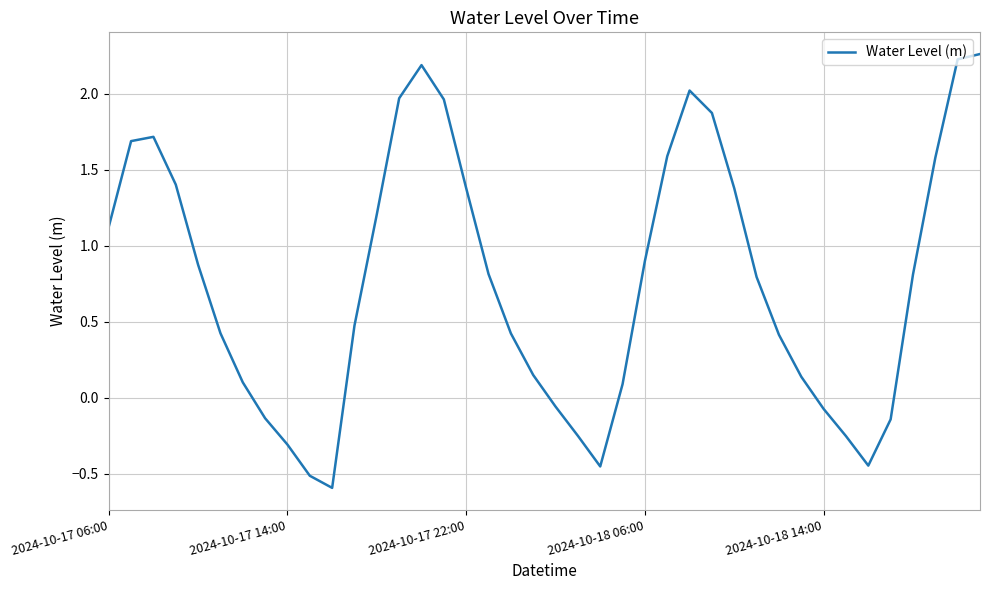

Where does the data first go above 0?

2024-10-17 06:00